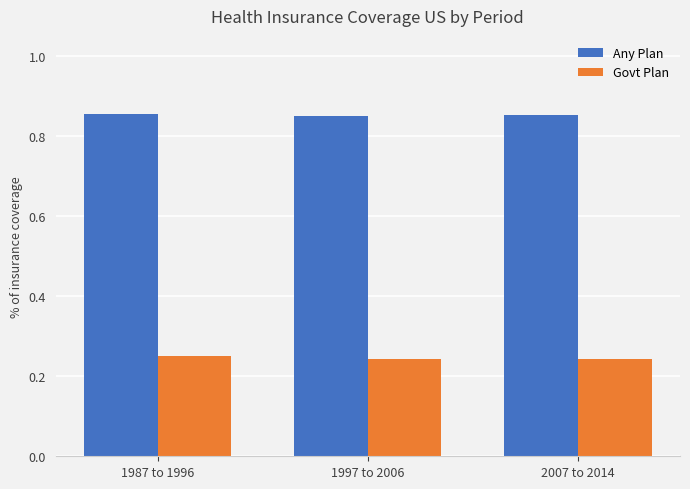

What are all the series names shown in the legend?

Any Plan, Govt Plan